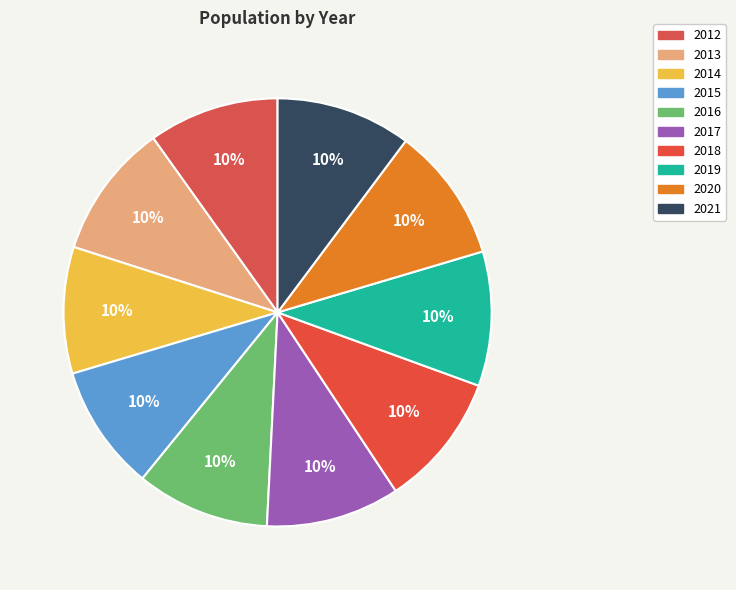

Between 2019 and 2016, which is larger?

2019